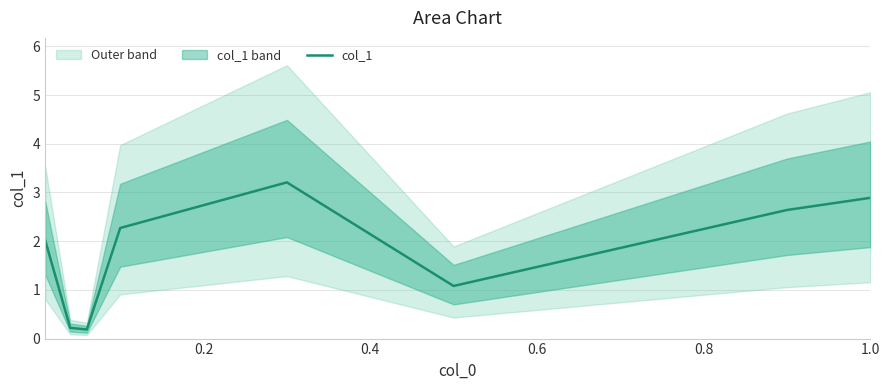

What is the change in value from 0.0 to 7?

+0.9